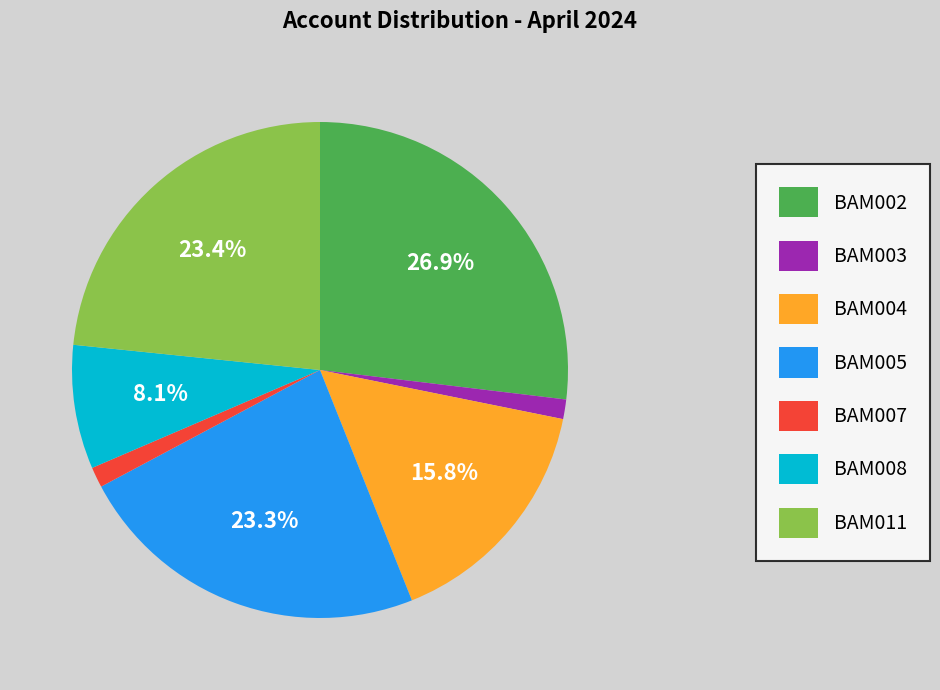

Does any single category account for the majority?

No